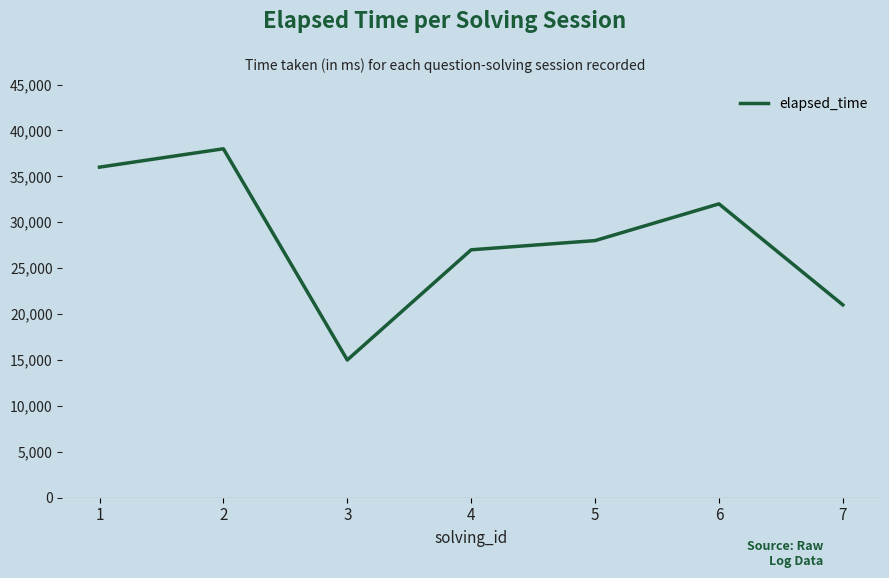

True or false: the data shows 38000 at 2.

True